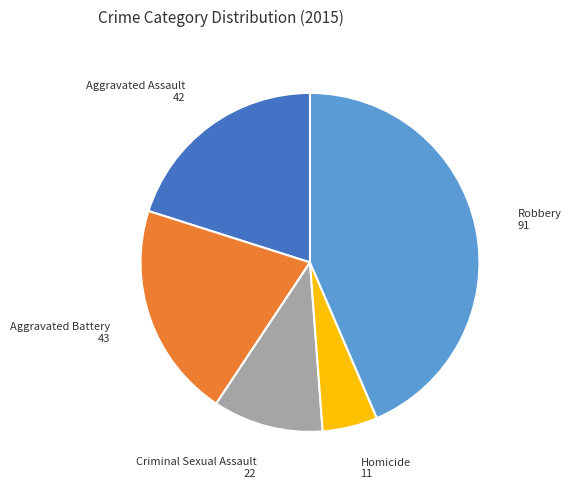

Is there a majority slice in this chart?

No